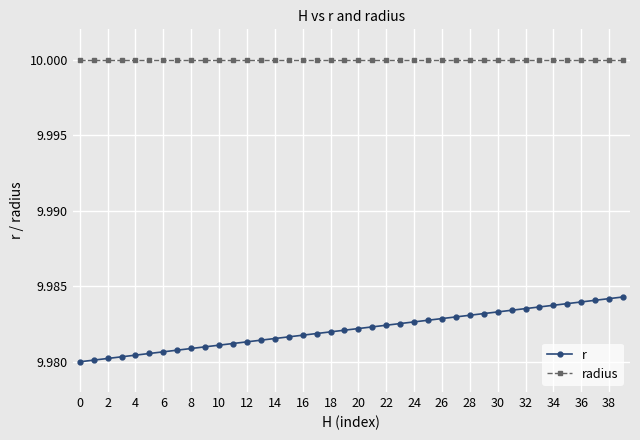

Rank the series by their average value, from highest to lowest.

radius, r